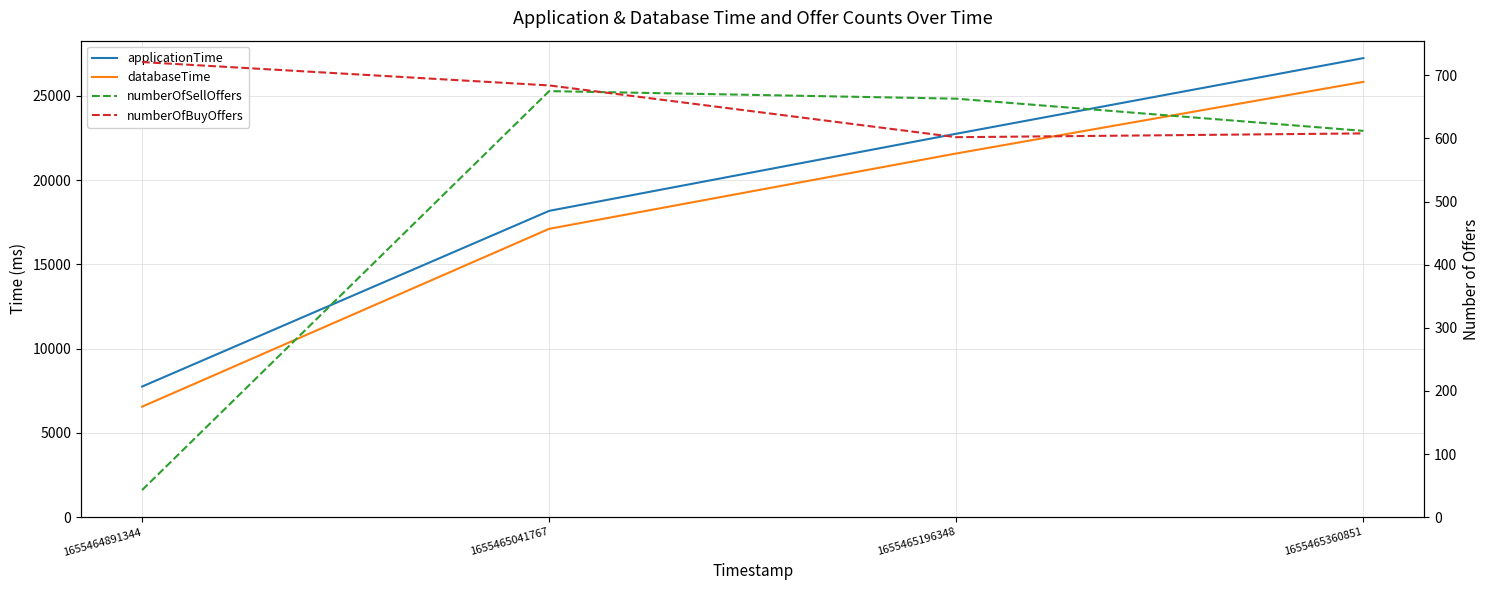

The applicationTime series shows 8192 at 1655465196348. True or false?

False